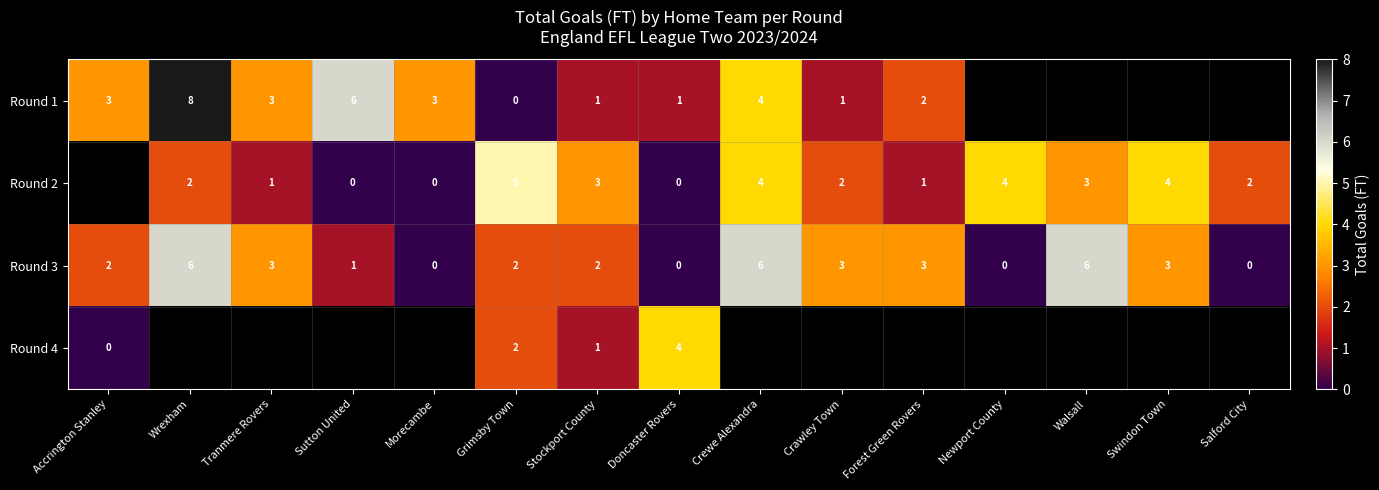

The value of Round 2 at Crewe Alexandra is 2.4. True or false?

False